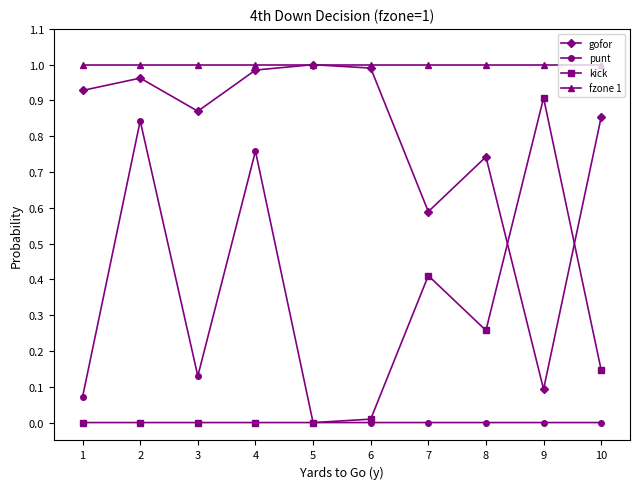

What is the total value across all series at 1?

2.0